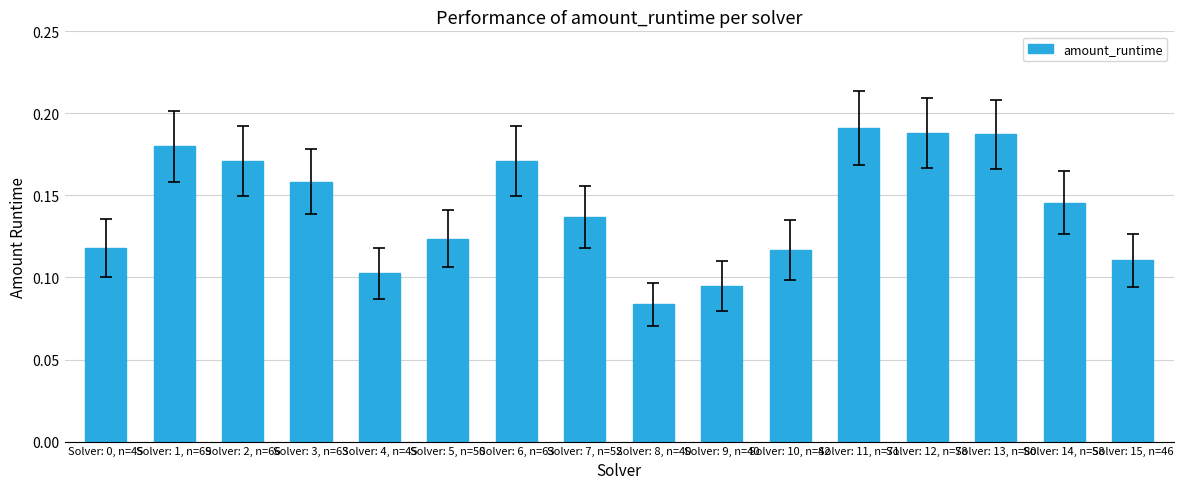

True or false: the data shows 0.1 at Solver: 7, n=52.

True